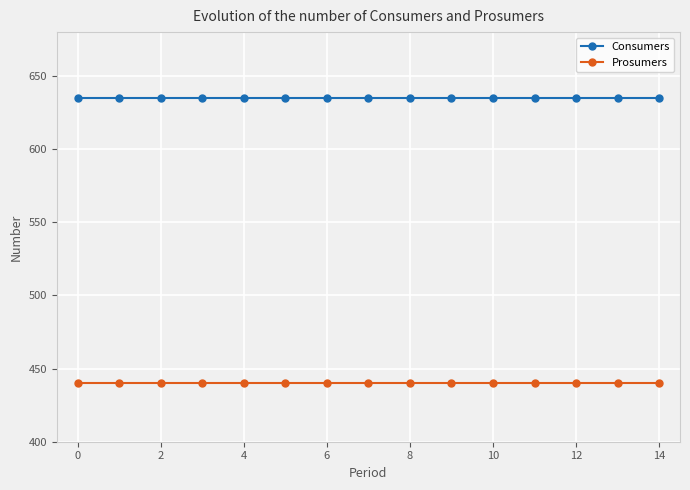

What is the sum of all Prosumers values?

6600